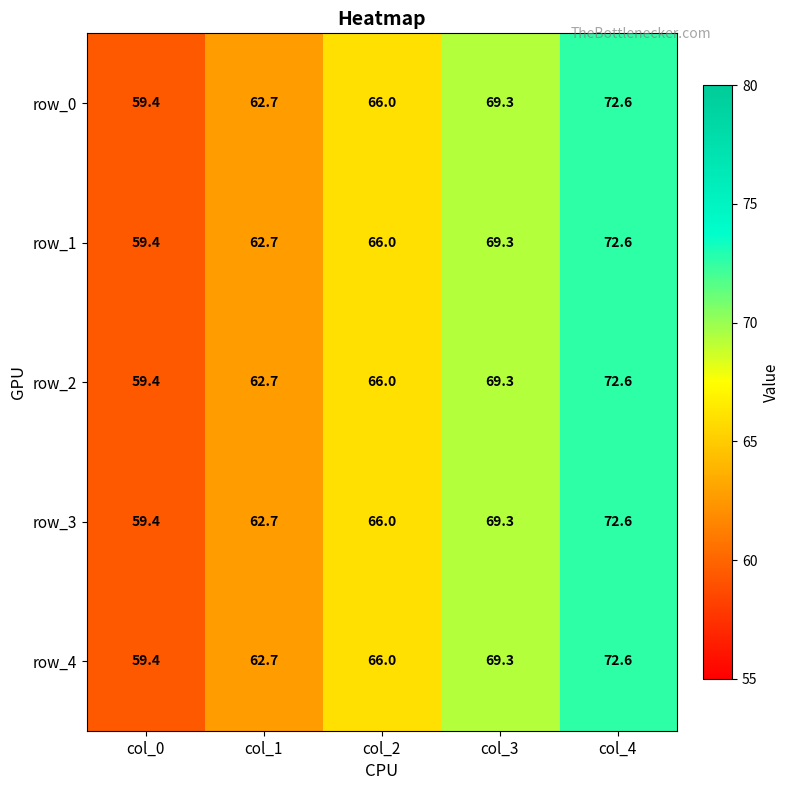

What is the total value across all series at col_2?

330.0